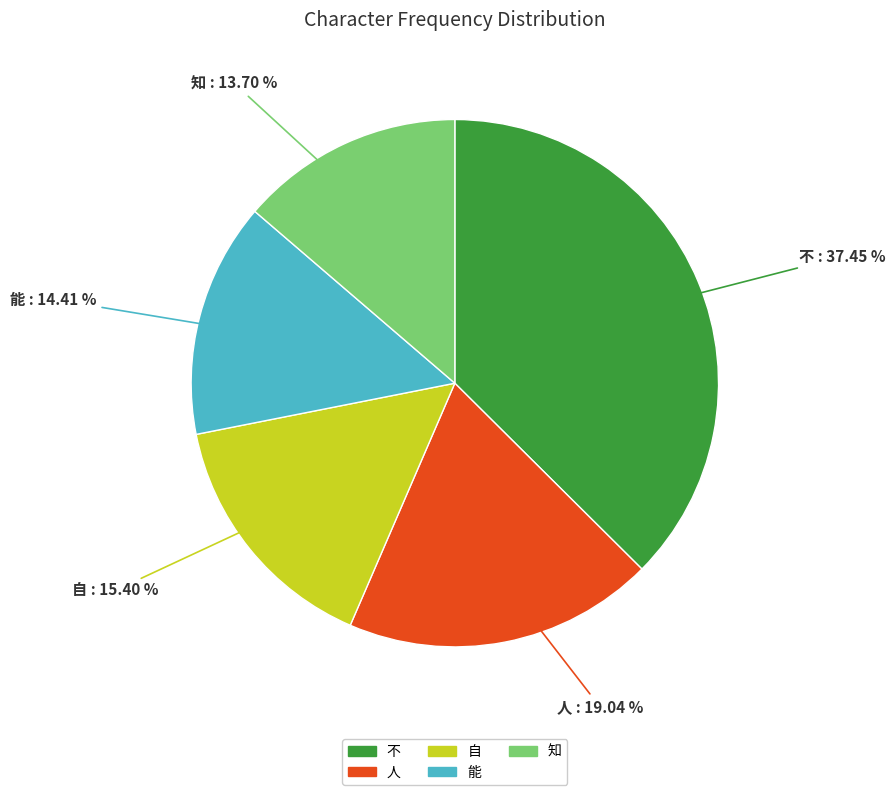

What is the smallest slice in the pie chart?

知